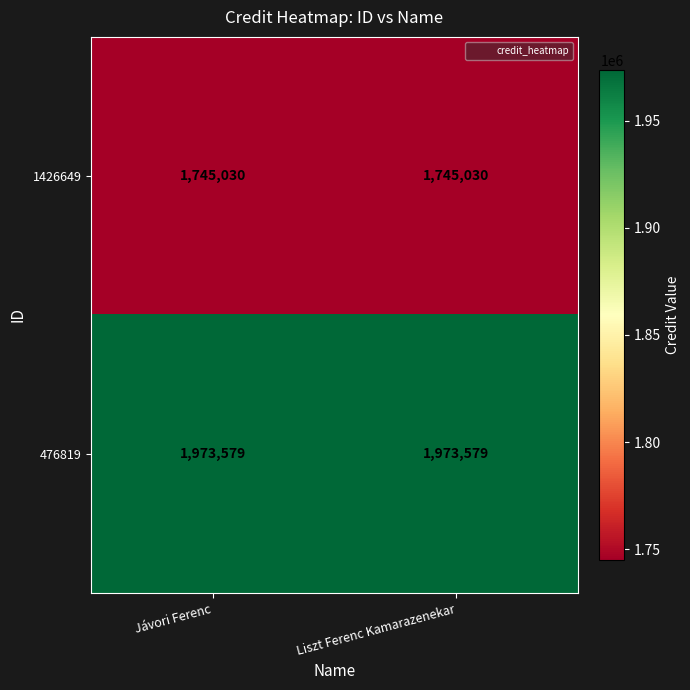

Reading left to right, extract all data points from this chart.

1426649: Jávori Ferenc=1745030	Liszt Ferenc Kamarazenekar=1745030
476819: Jávori Ferenc=1973579	Liszt Ferenc Kamarazenekar=1973579